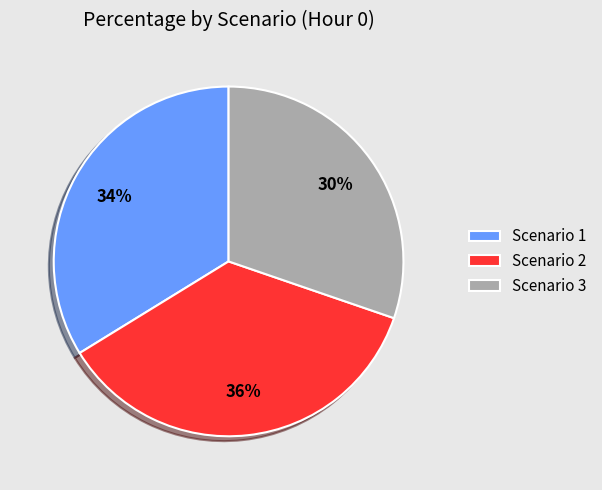

What is the largest slice in the pie chart?

Scenario 2